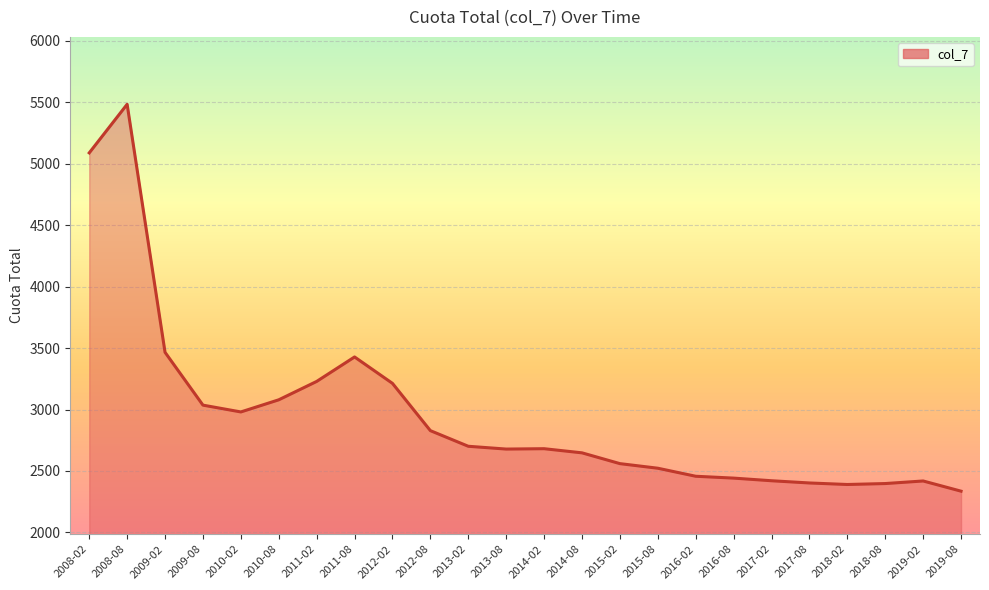

The value at 2011-02 is 1491.8. True or false?

False